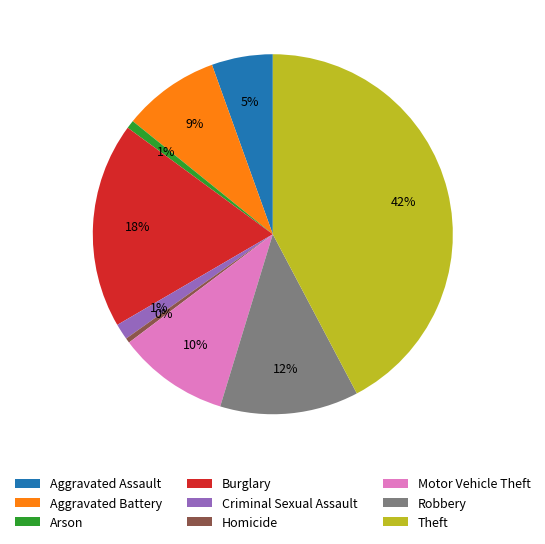

Which category has the biggest portion of the pie?

Theft